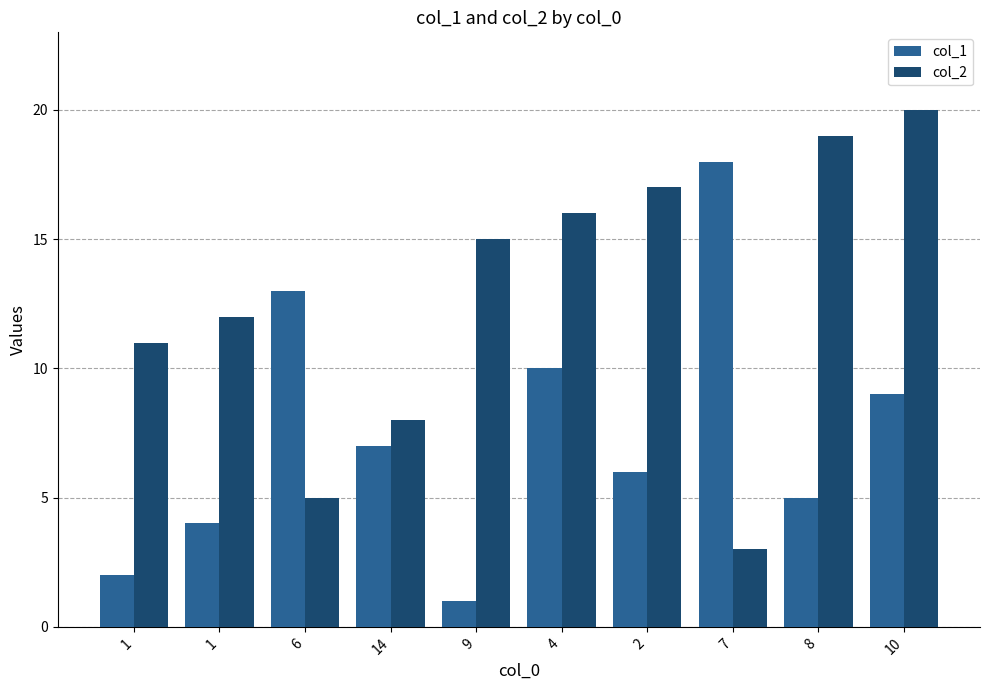

What is the total value across all series at 6?

18